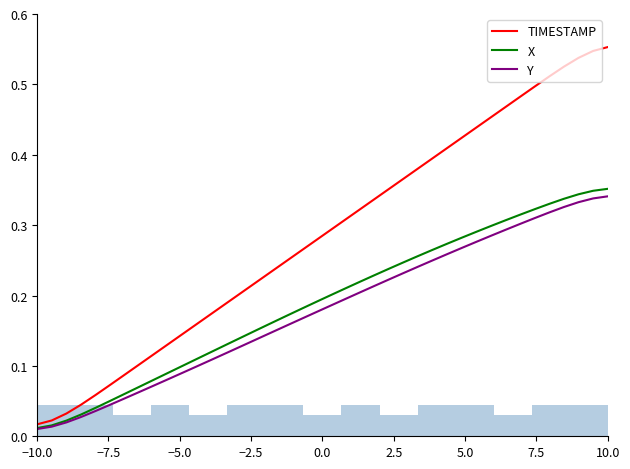

List the series in order of their peak value, lowest first.

Y, X, TIMESTAMP